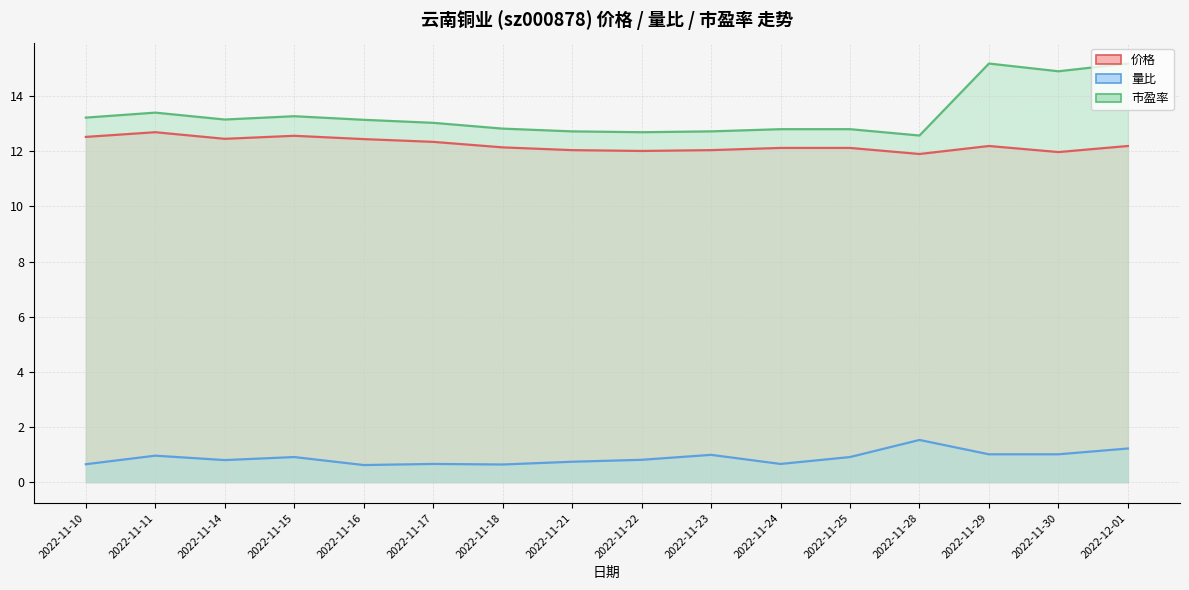

What are all the series names shown in the legend?

价格, 量比, 市盈率